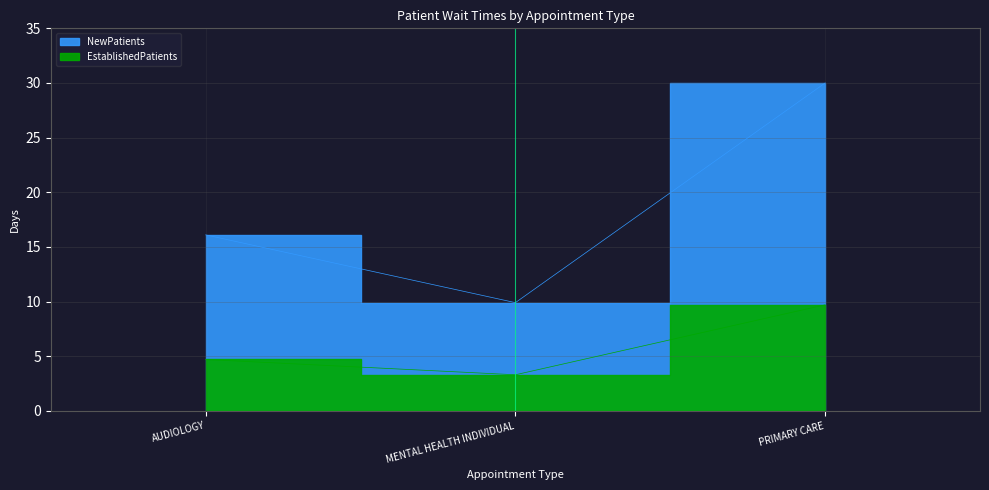

Reading right to left, list all the values displayed in this chart.

EstablishedPatients: PRIMARY CARE=9.7	MENTAL HEALTH INDIVIDUAL=3.3	AUDIOLOGY=4.7
NewPatients: PRIMARY CARE=30.0	MENTAL HEALTH INDIVIDUAL=9.9	AUDIOLOGY=16.1